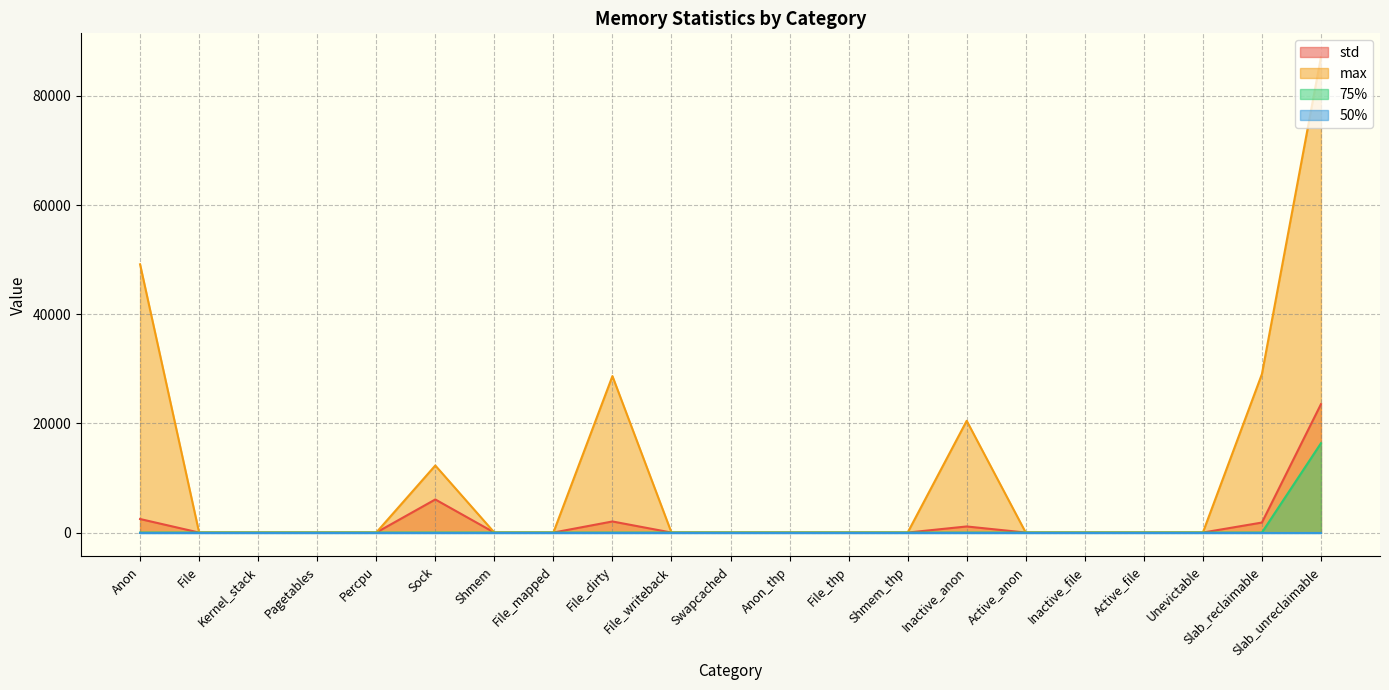

What is the difference between the maximum and second lowest values in the max series?

87120.0